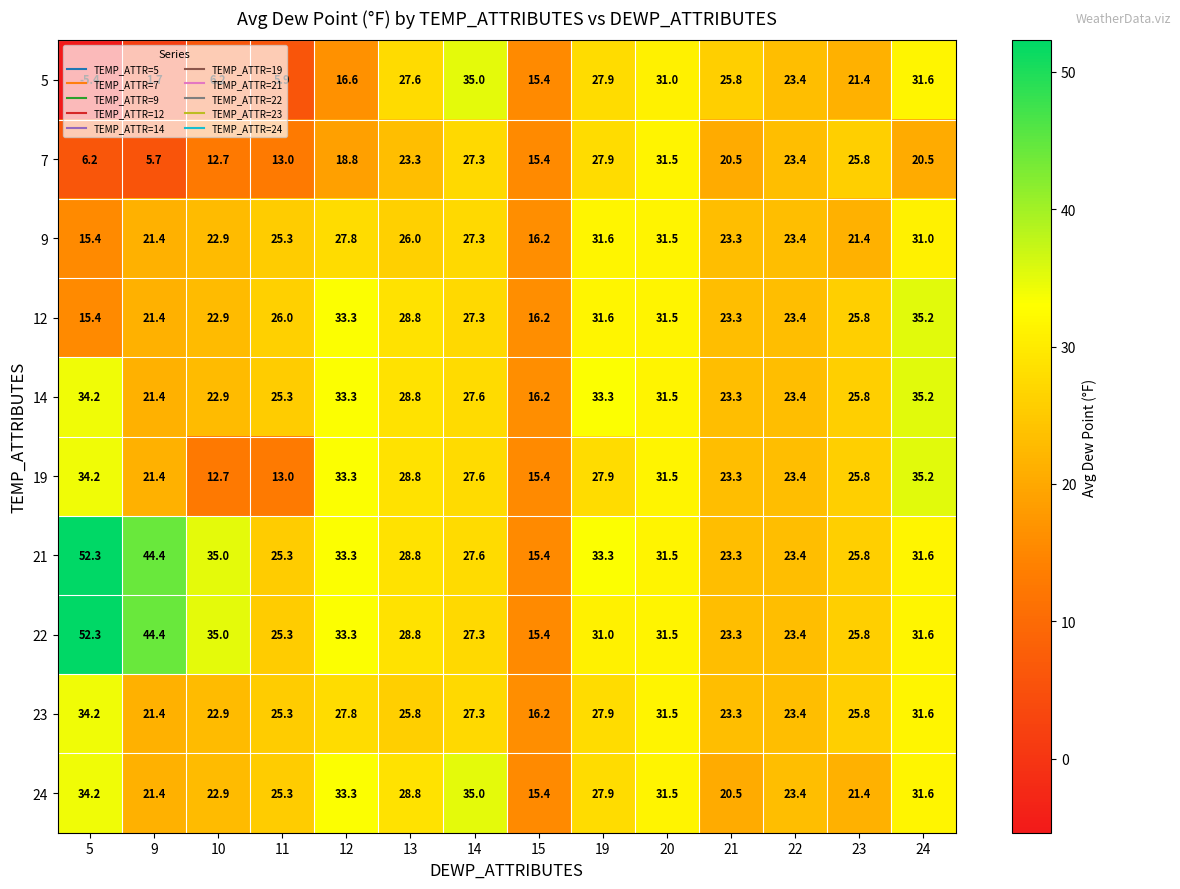

What is the difference between the highest and lowest values at 13?

5.5